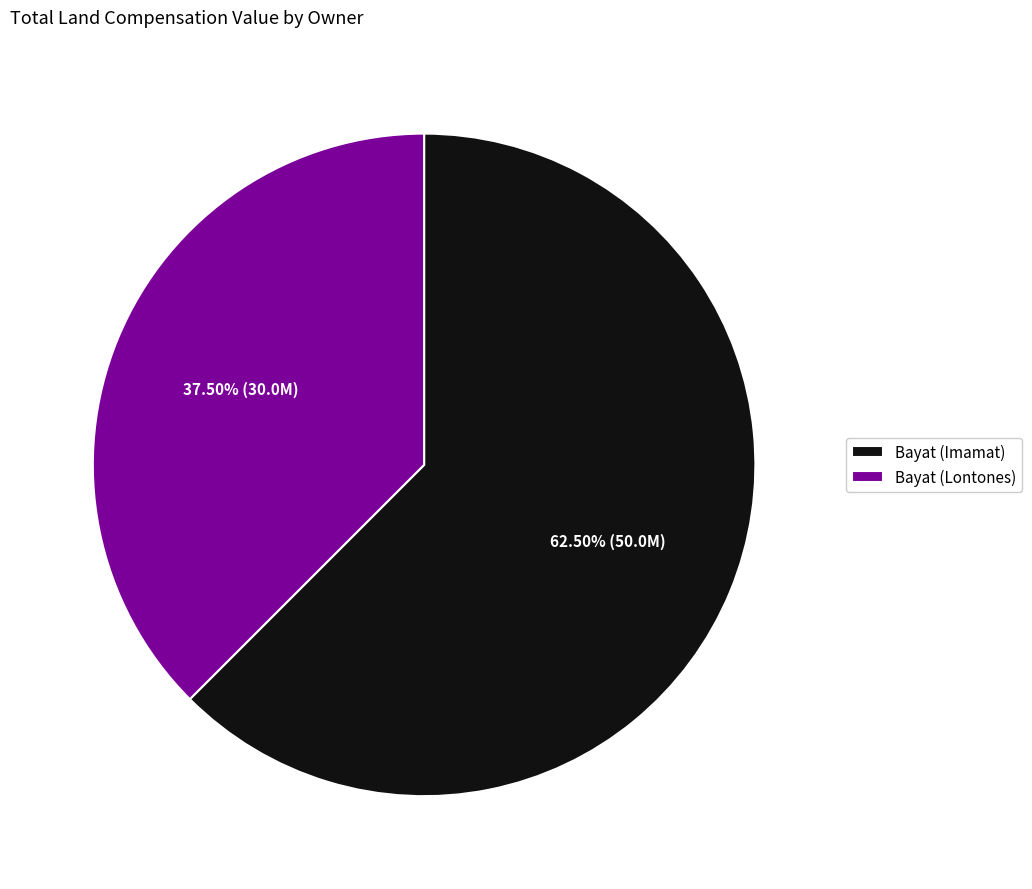

Which category has the smallest portion of the pie?

Bayat (Lontones)